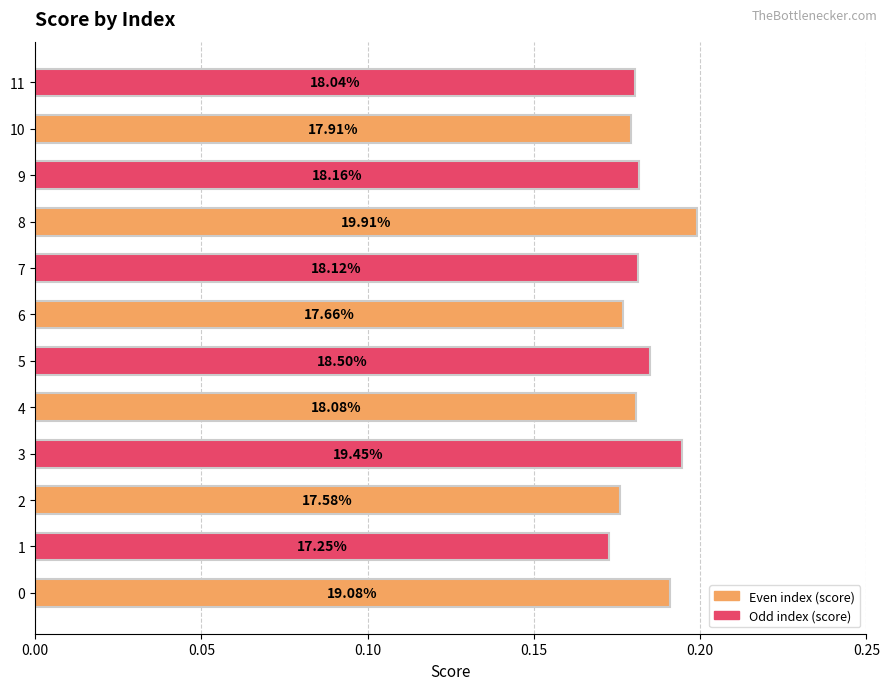

How many bars are there in total?

12